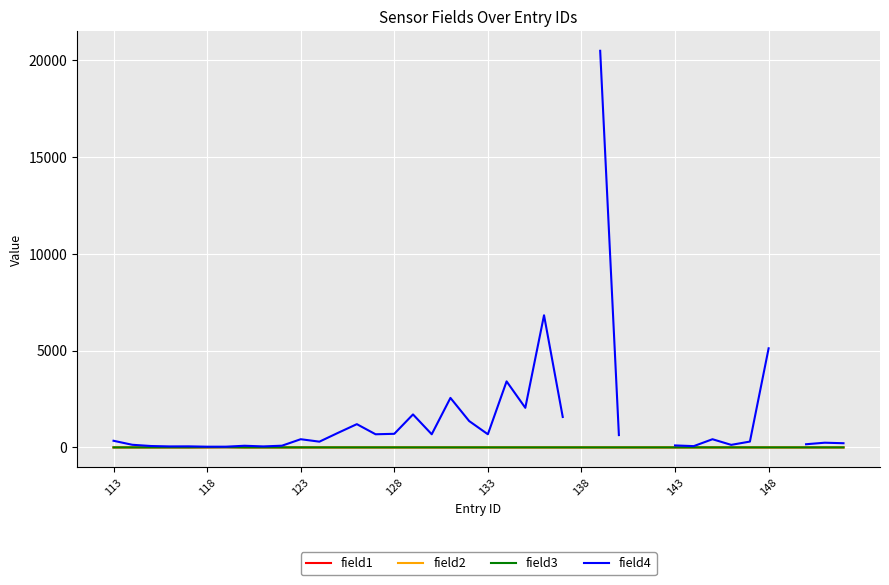

In field2, how many points are higher than both neighbors (excluding endpoints)?

4